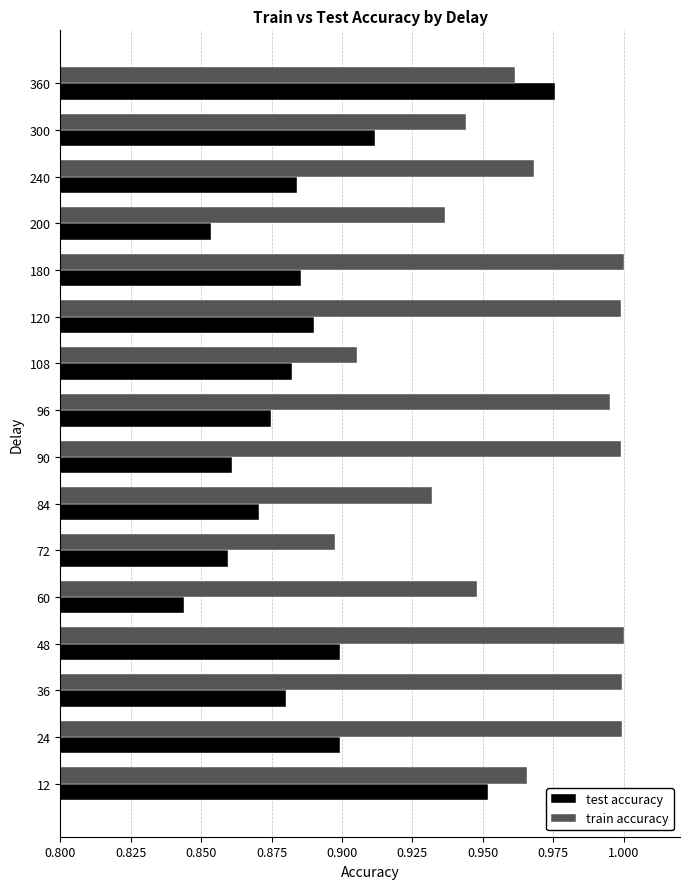

At which category does the chart reach its minimum across all series?

60